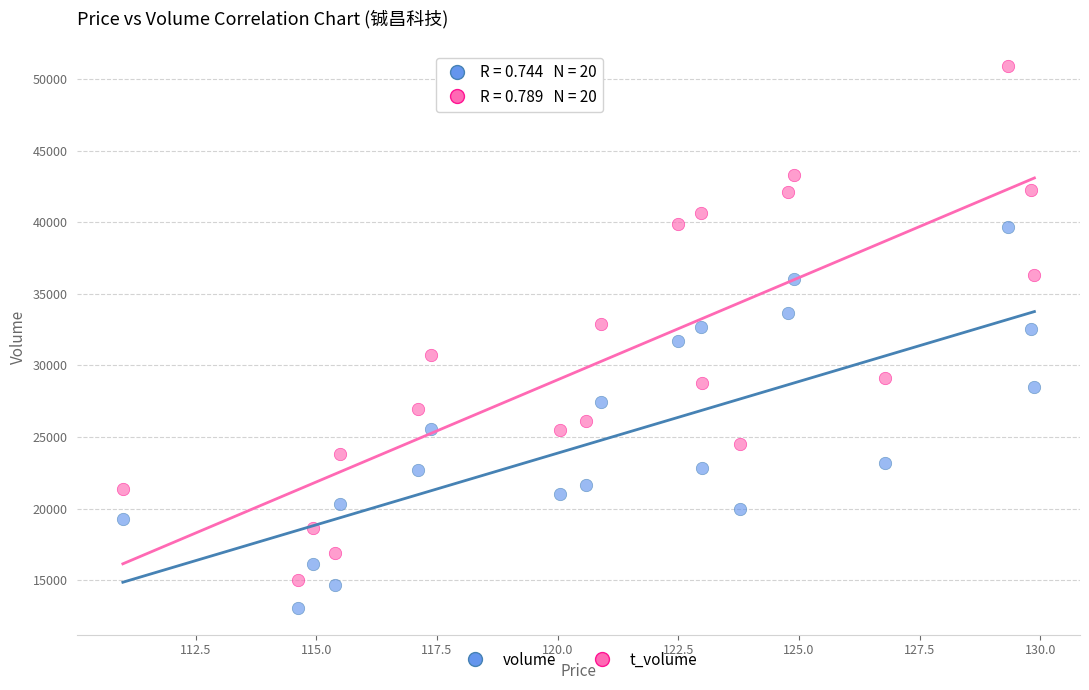

Which series has the largest Y range (max minus min)?

t_volume